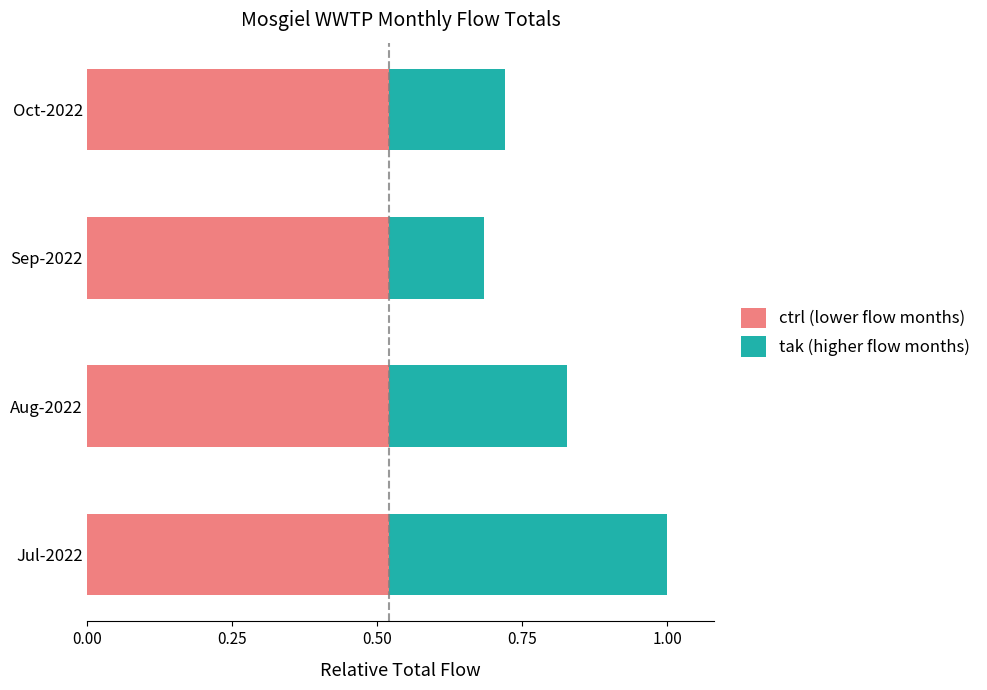

What is the total value across all series at Aug-2022?

0.8